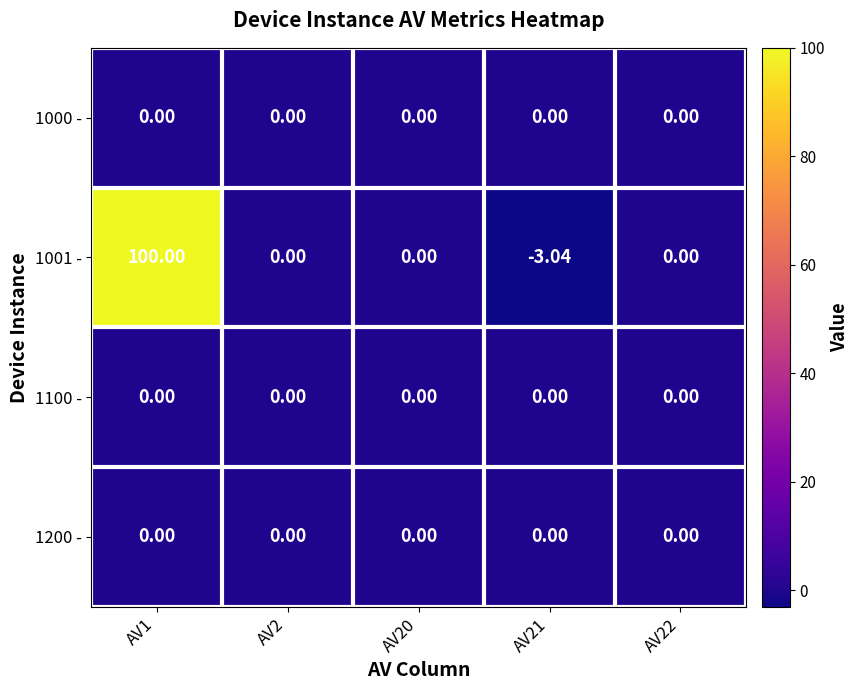

Between AV2 and AV21, which is larger?

AV2